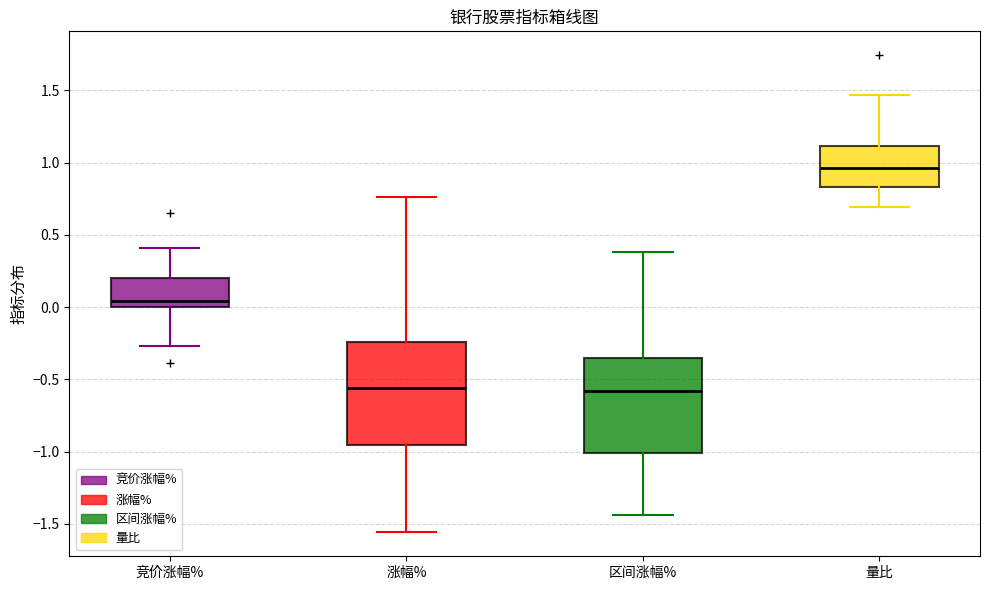

Which box's median line is the highest?

量比